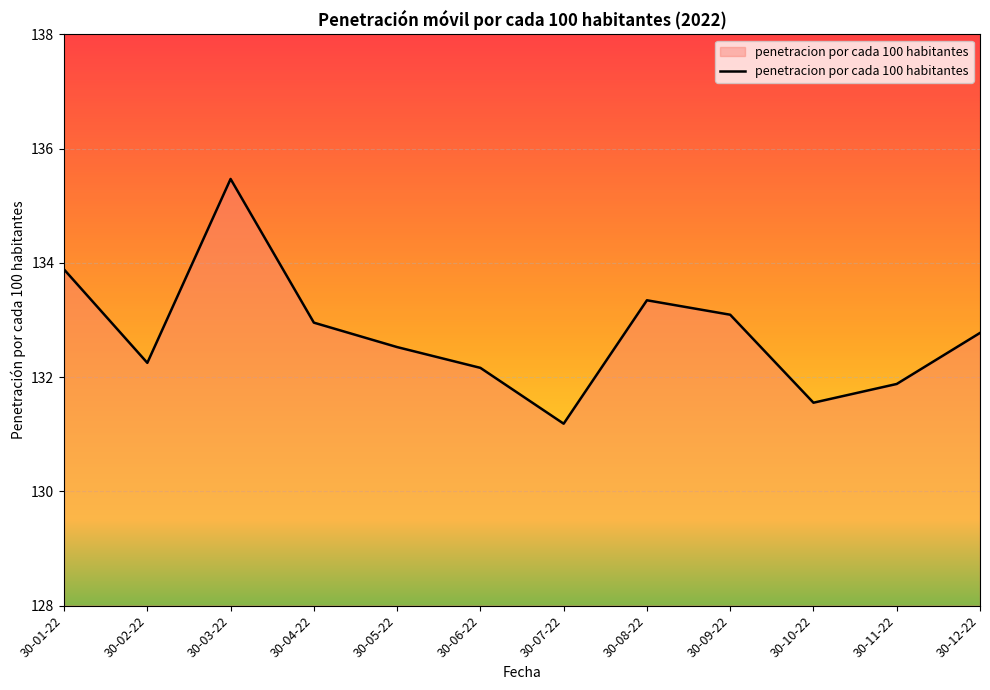

Between 30-07-22 and 30-08-22, which is larger?

30-08-22